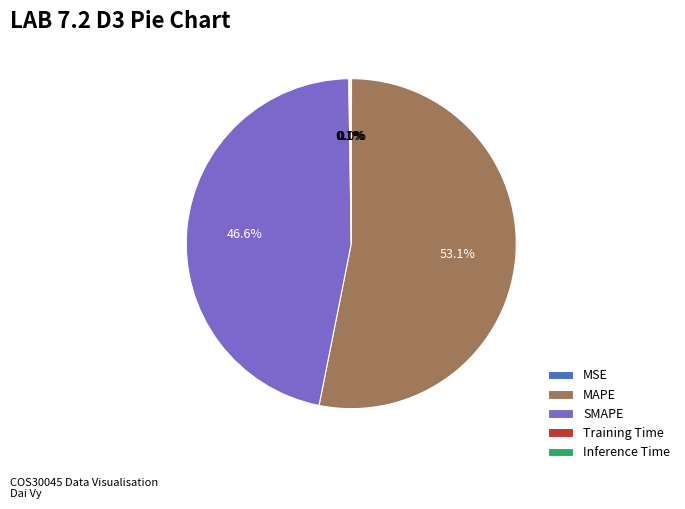

Is the sum of SMAPE and MAPE greater than half?

Yes